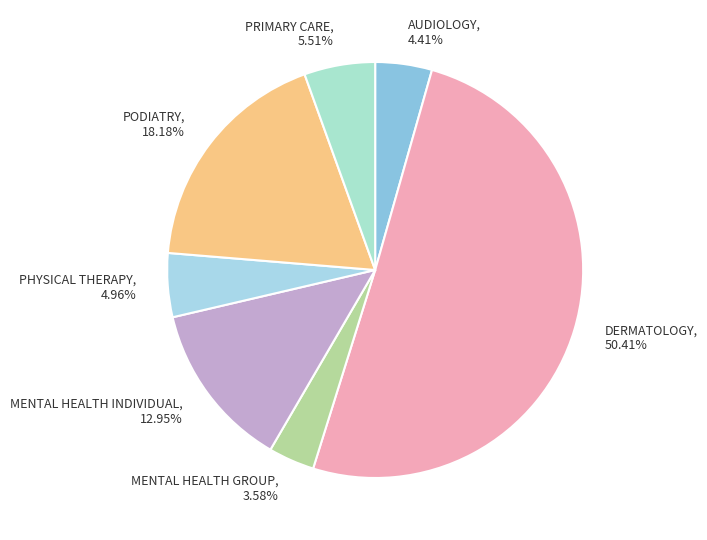

Rank the categories by value from highest to lowest.

DERMATOLOGY, PODIATRY, MENTAL HEALTH INDIVIDUAL, PRIMARY CARE, PHYSICAL THERAPY, AUDIOLOGY, MENTAL HEALTH GROUP